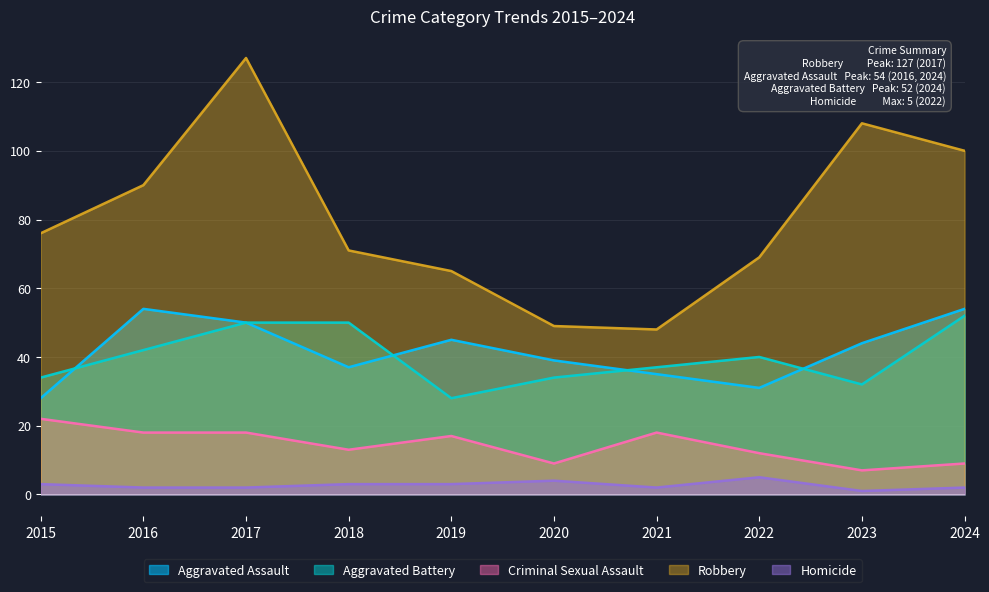

What is the total value across all series at 2015?

163